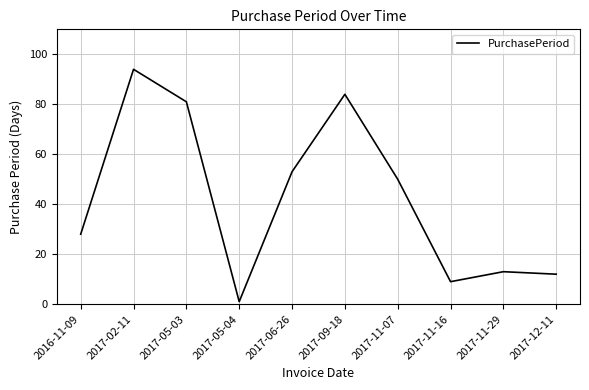

How many interior local peaks (higher than both neighbors) does the data have?

3